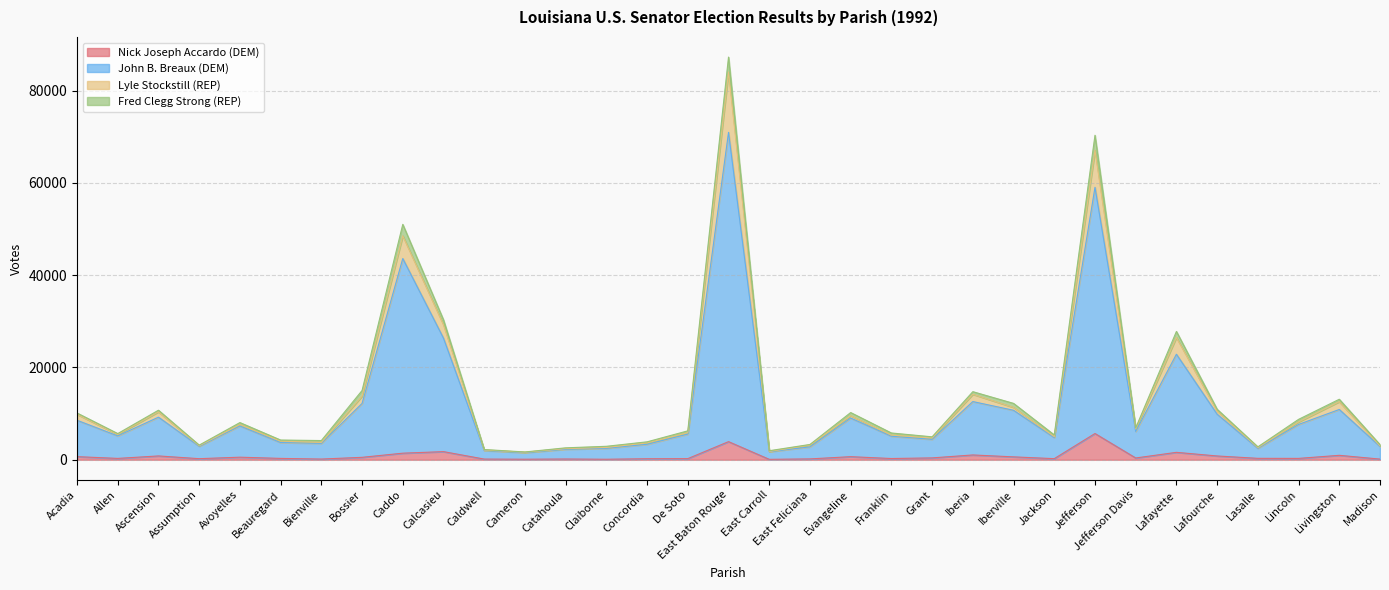

At which label is John B. Breaux (DEM) closest to 36234?

Caddo